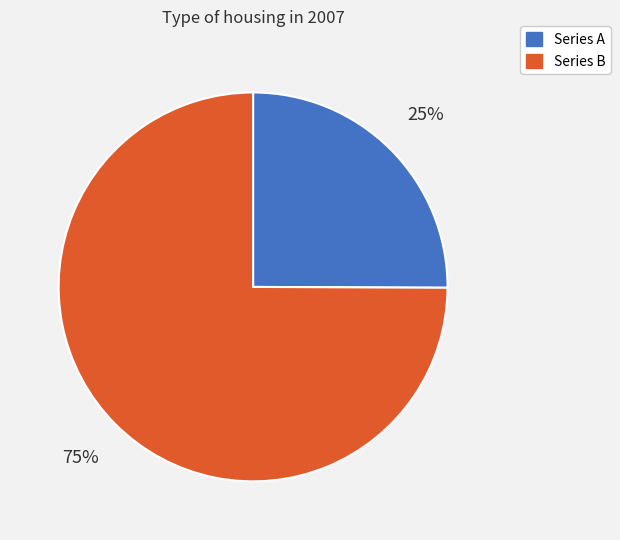

Which category accounts for the majority?

Series B